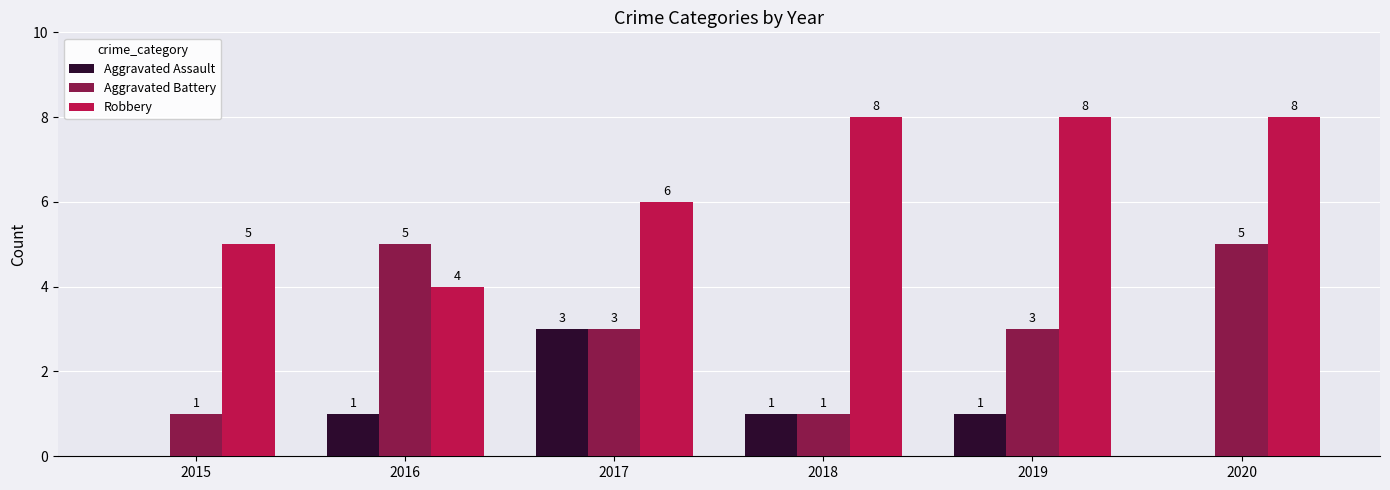

What is the sum of the Robbery values at 2016 and 2018?

12